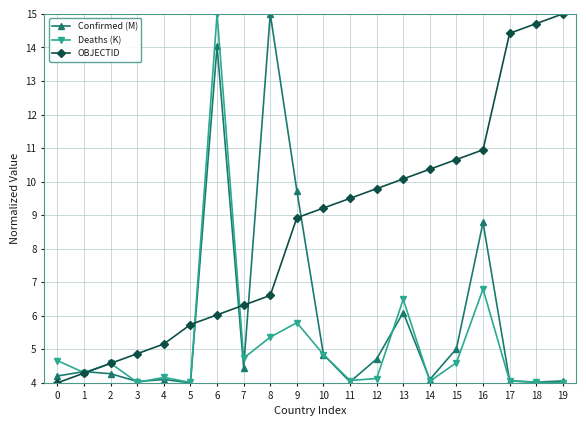

What is the sum of all Deaths (K) values?

103.7